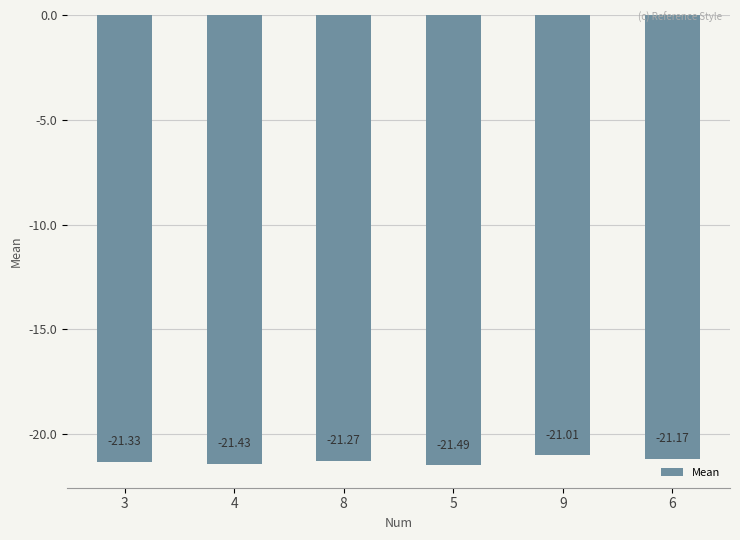

What is the sum of all values?

-127.7